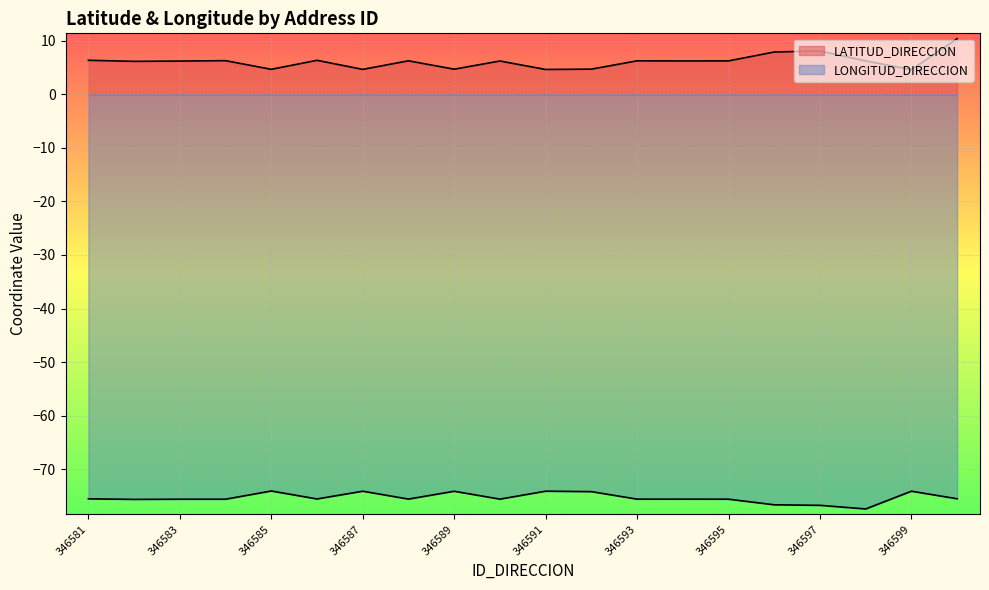

Rank the categories by LATITUD_DIRECCION value from lowest to highest.

346599, 346591, 346587, 346585, 346589, 346592, 346582, 346583, 346590, 346594, 346598, 346595, 346593, 346588, 346584, 346586, 346581, 346596, 346597, 346600